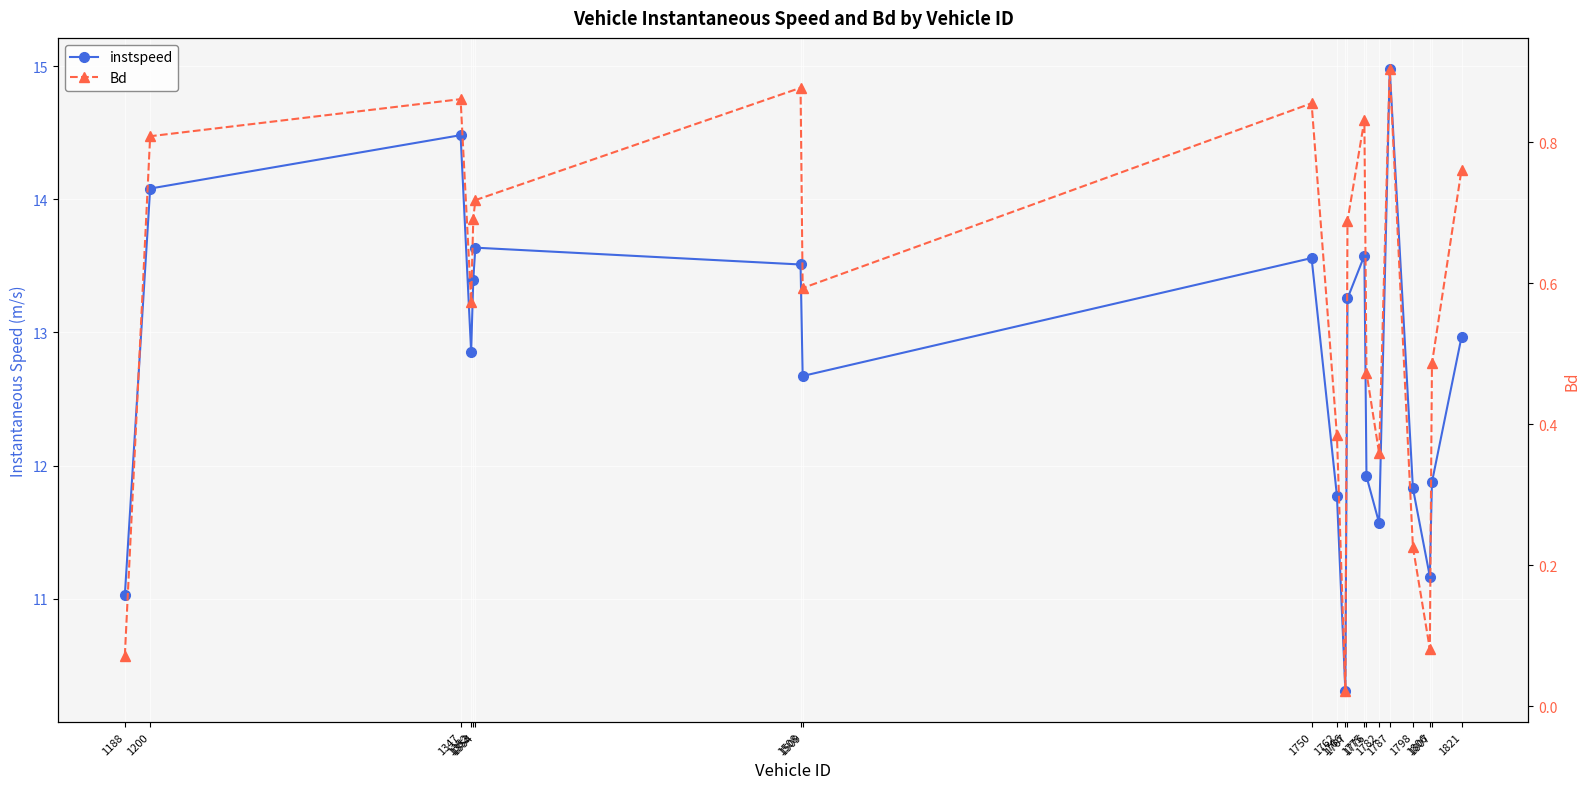

True or false: instspeed and Bd intersect in this chart.

False